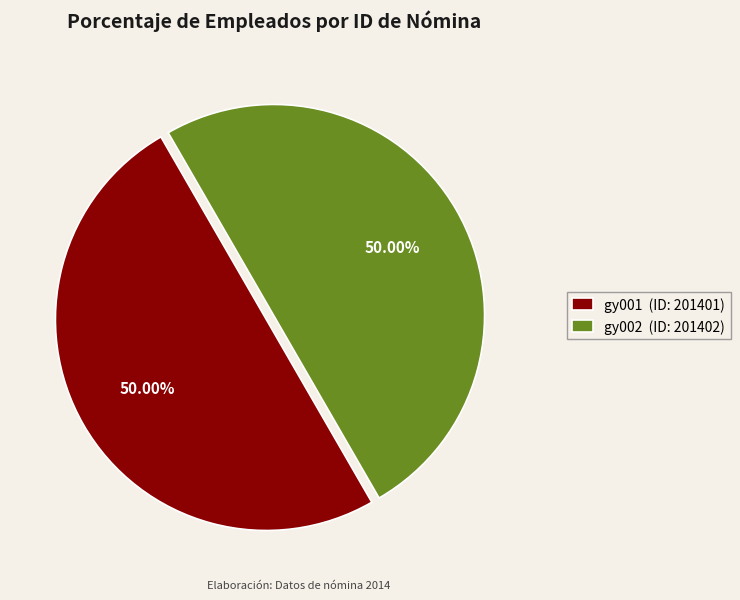

Is the sum of gy002 (ID: 201402) and gy001 (ID: 201401) greater than half?

Yes